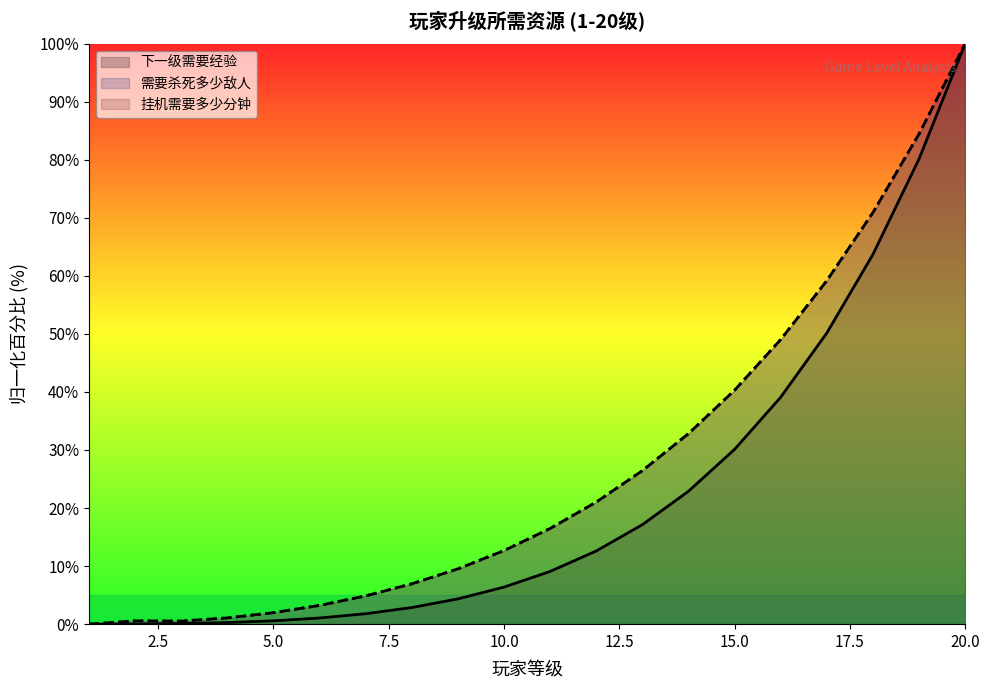

Rank the categories by 需要杀死多少敌人 value from highest to lowest.

20, 19, 18, 17, 16, 15, 14, 13, 12, 11, 10, 9, 8, 7, 6, 5, 4, 2, 3, 1